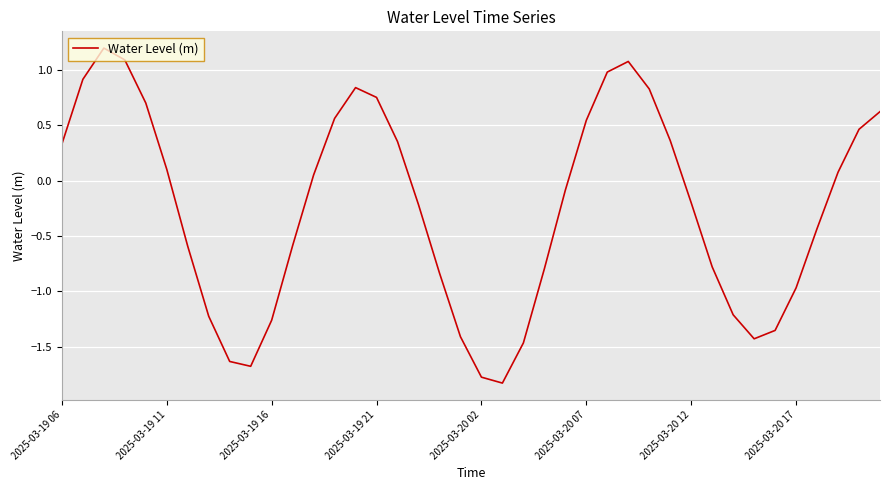

What is the maximum value shown in the chart?

1.2